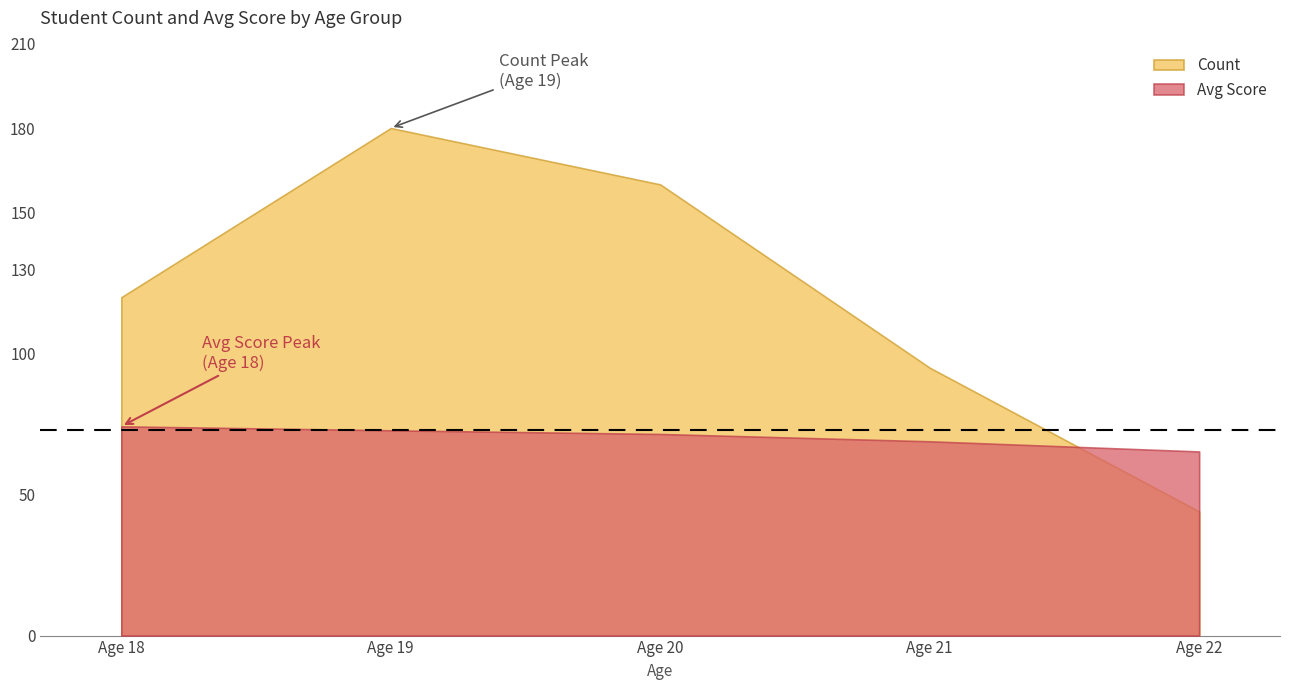

Rank the series at 22 from highest to lowest value.

Avg Score, Count